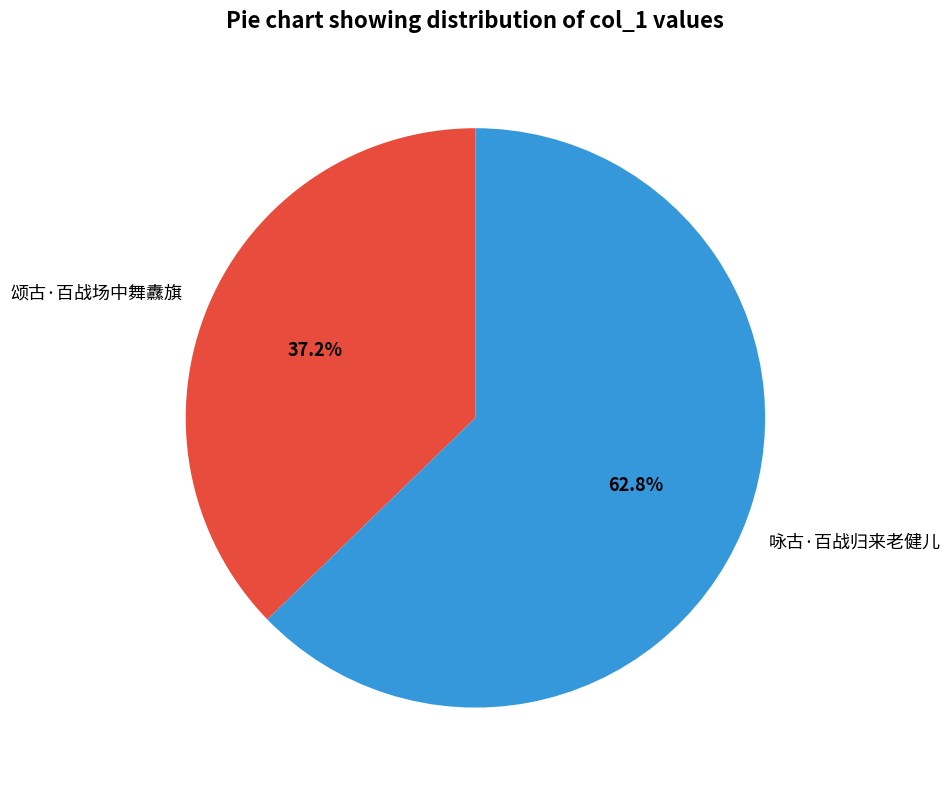

True or false: 颂古·百战场中舞纛旗 accounts for 37% of the total.

True